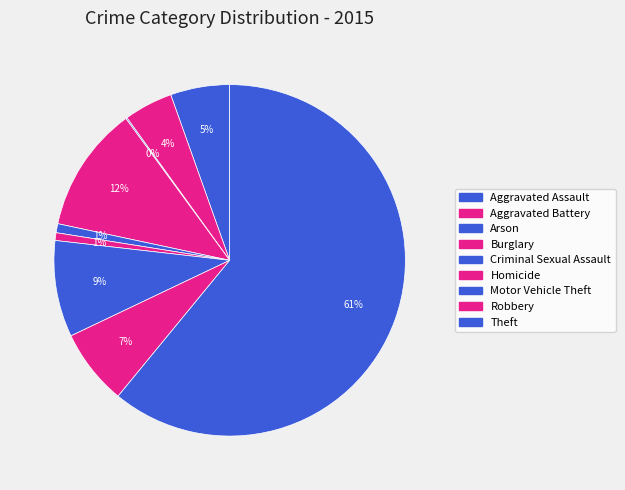

To the nearest percent, what is the average slice percentage?

11%